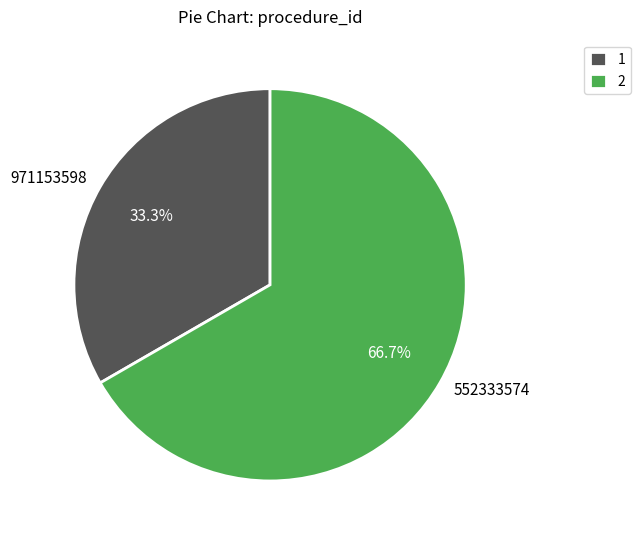

Which slice represents more than half of the pie?

552333574